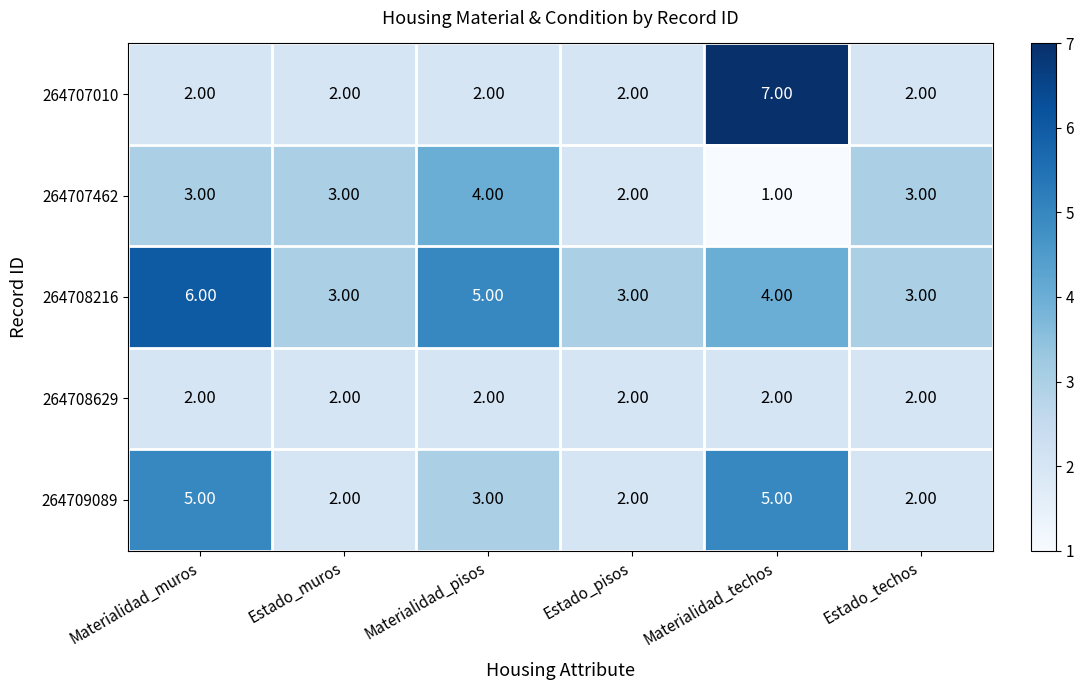

What is the difference between the highest and lowest values at Materialidad_techos?

6